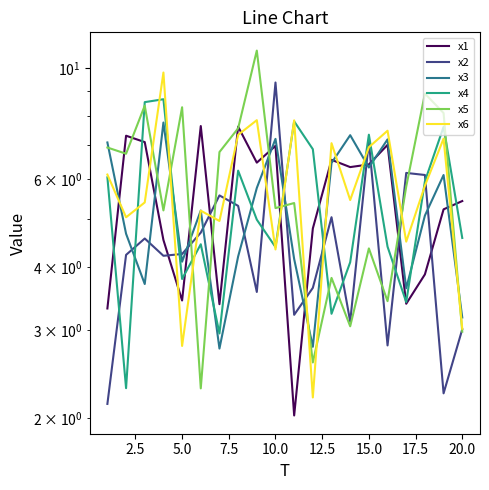

How many intersections are there between x6 and x4?

11